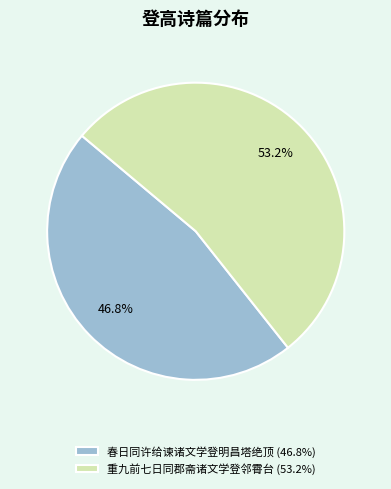

The 重九前七日同郡斋诸文学登邻霄台 slice represents 64% of the pie. True or false?

False